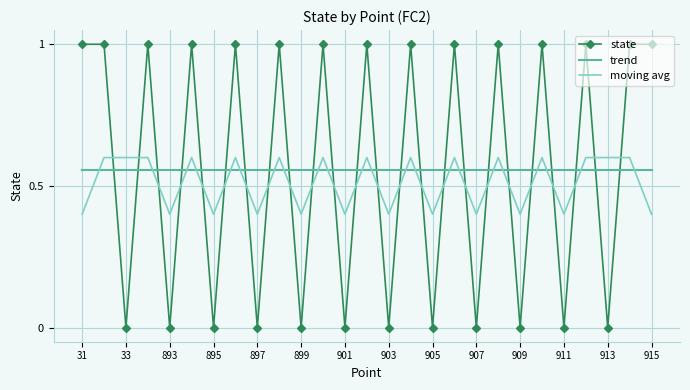

What is the sum of all trend values?

15.0